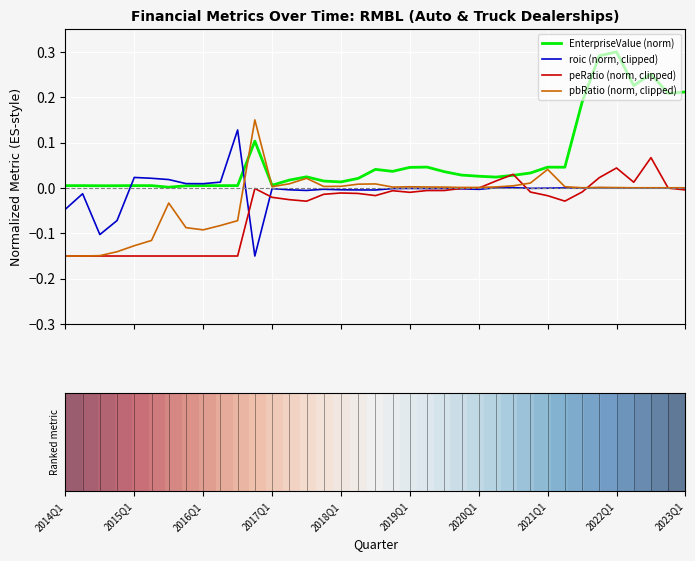

Rank the series by their maximum value, from highest to lowest.

EnterpriseValue (norm), pbRatio (norm, clipped), roic (norm, clipped), peRatio (norm, clipped)